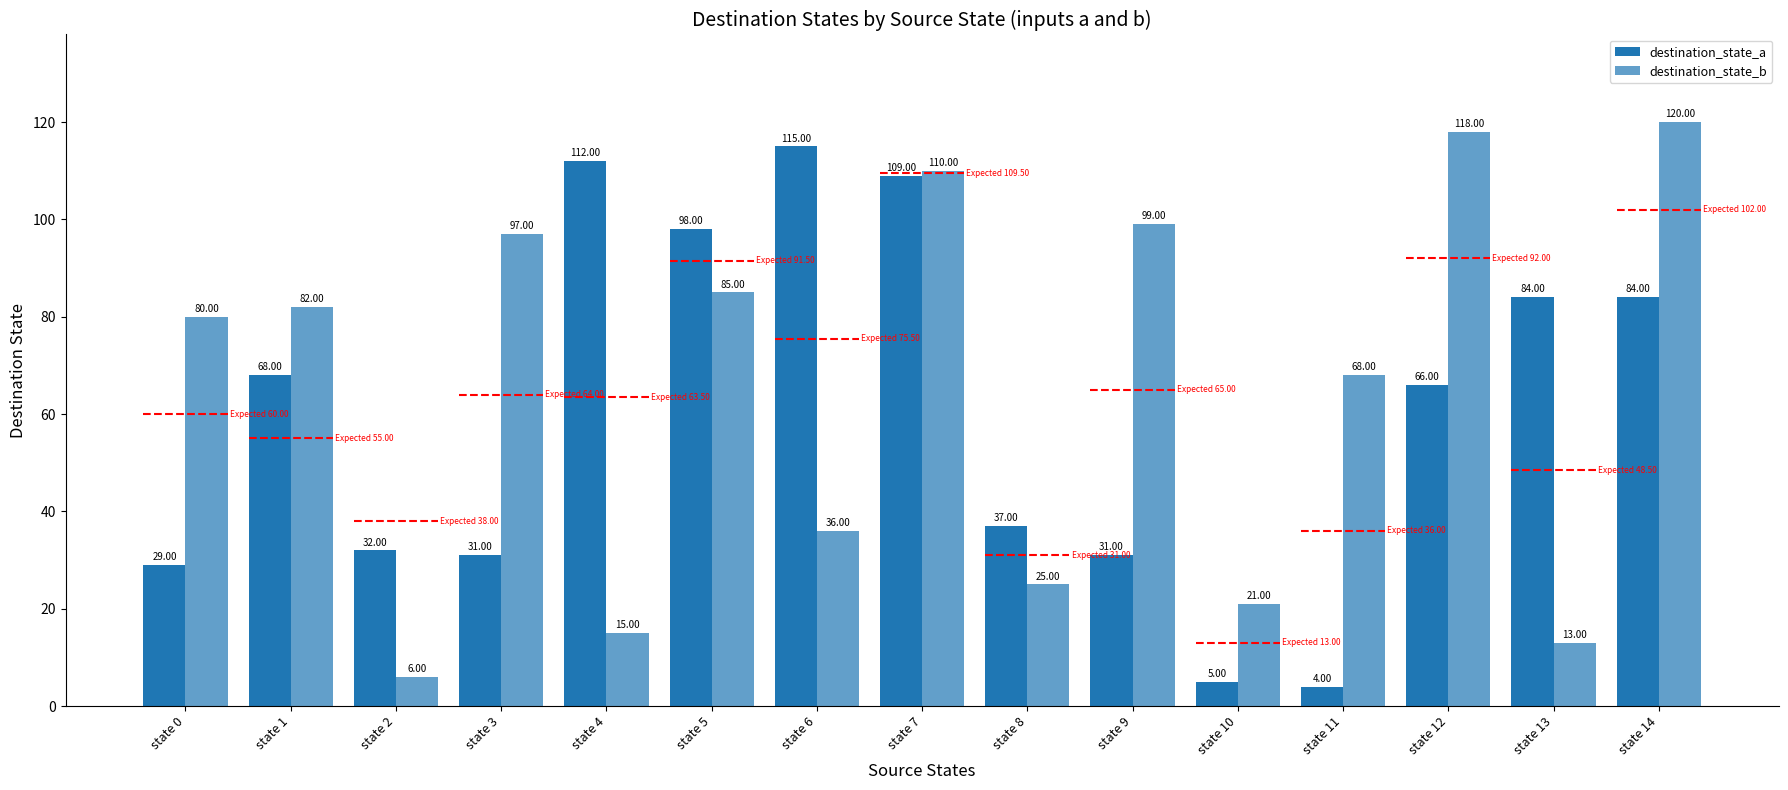

How many series are shown in this chart?

2